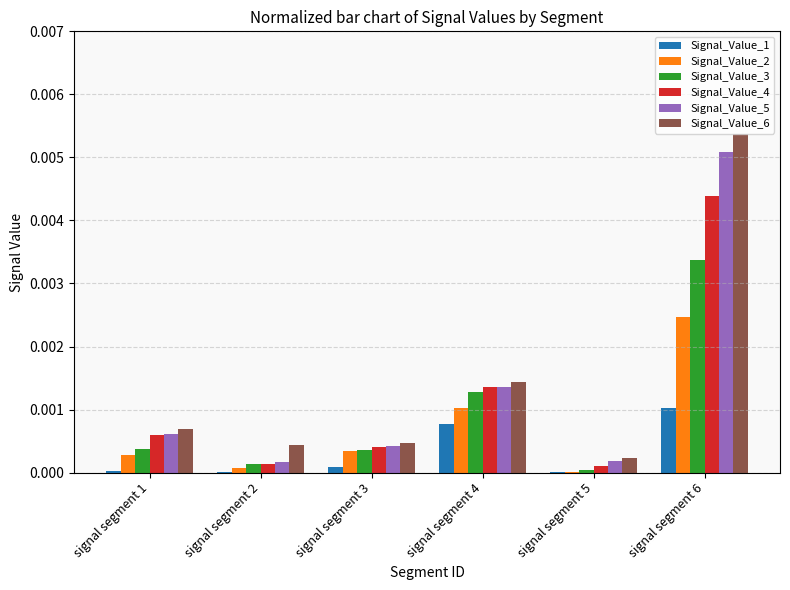

Which series has the widest spread of values?

Signal_Value_6